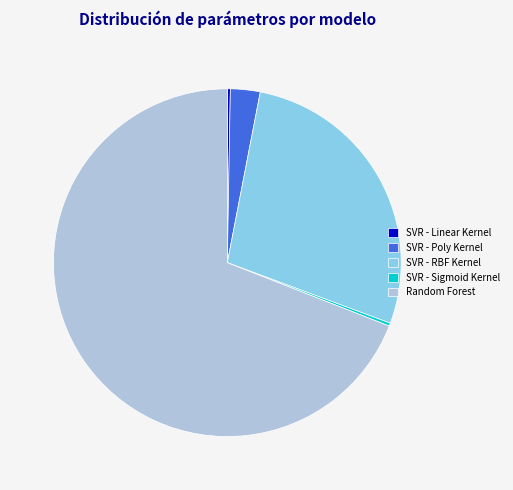

Approximately how many times larger is the value at Random Forest compared to SVR - Poly Kernel?

25.0